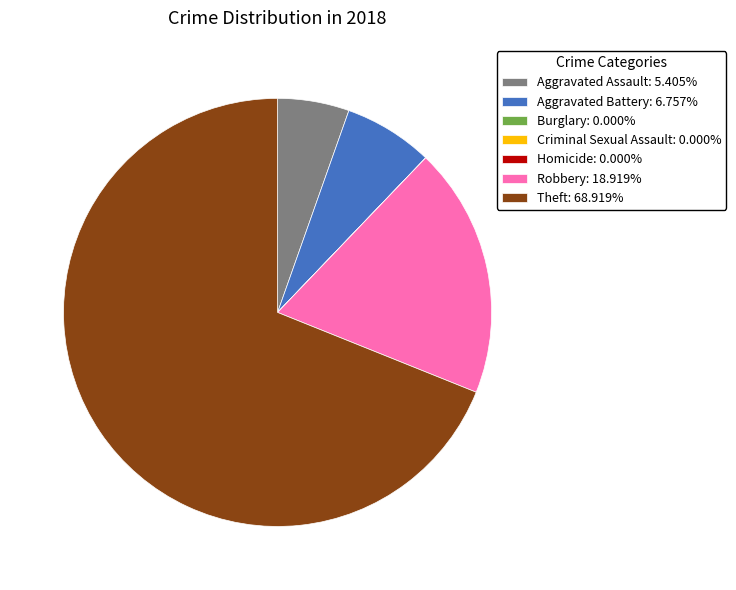

Is Theft the majority of the pie?

Yes